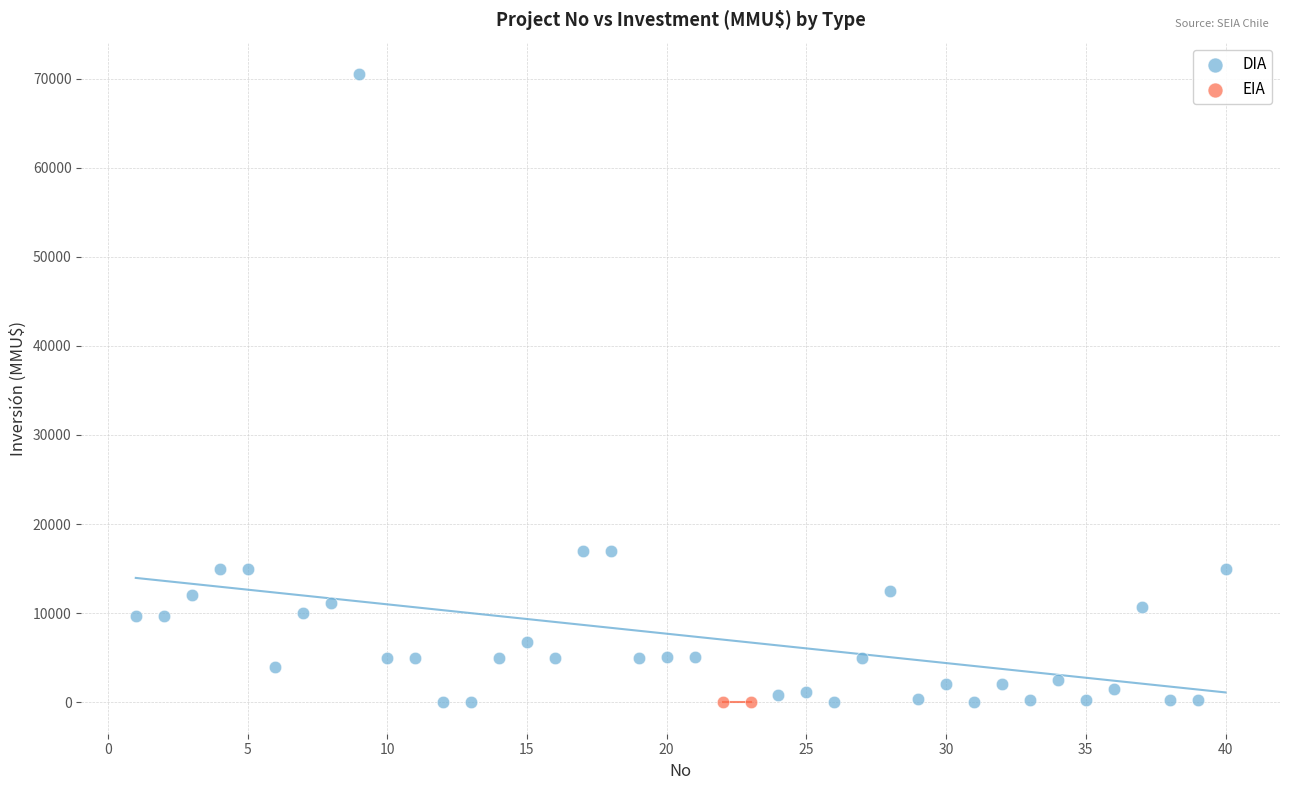

What are all the series names shown in the legend?

DIA, EIA